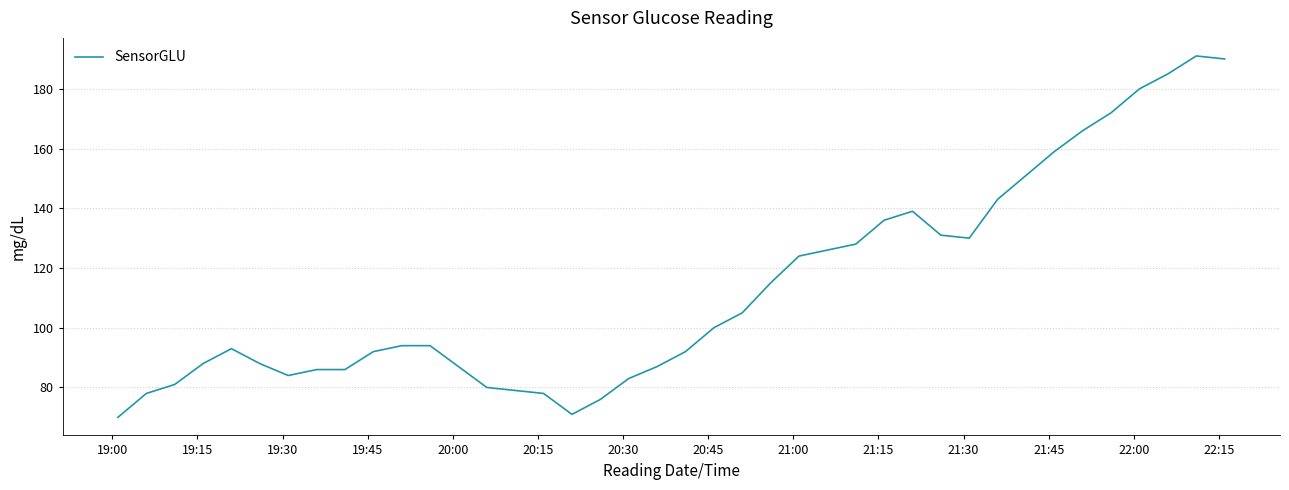

What is the difference between the maximum and minimum values?

121